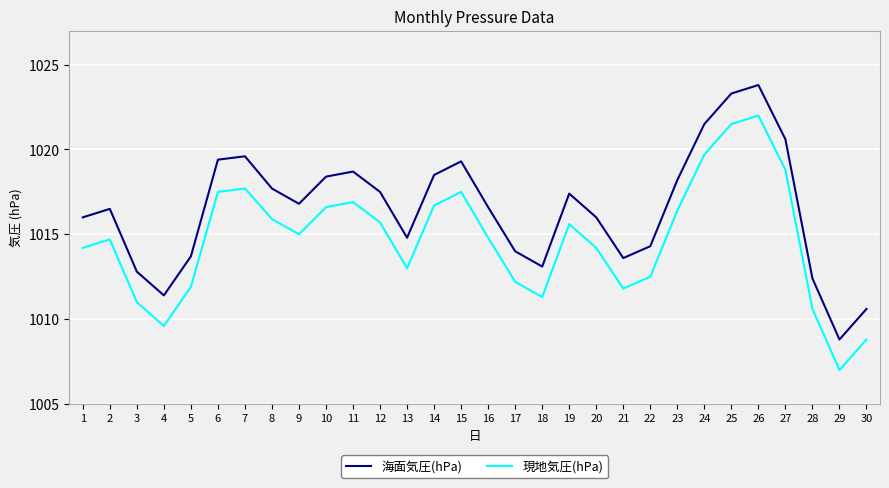

List the series in order of their overall mean, highest first.

海面気圧(hPa), 現地気圧(hPa)